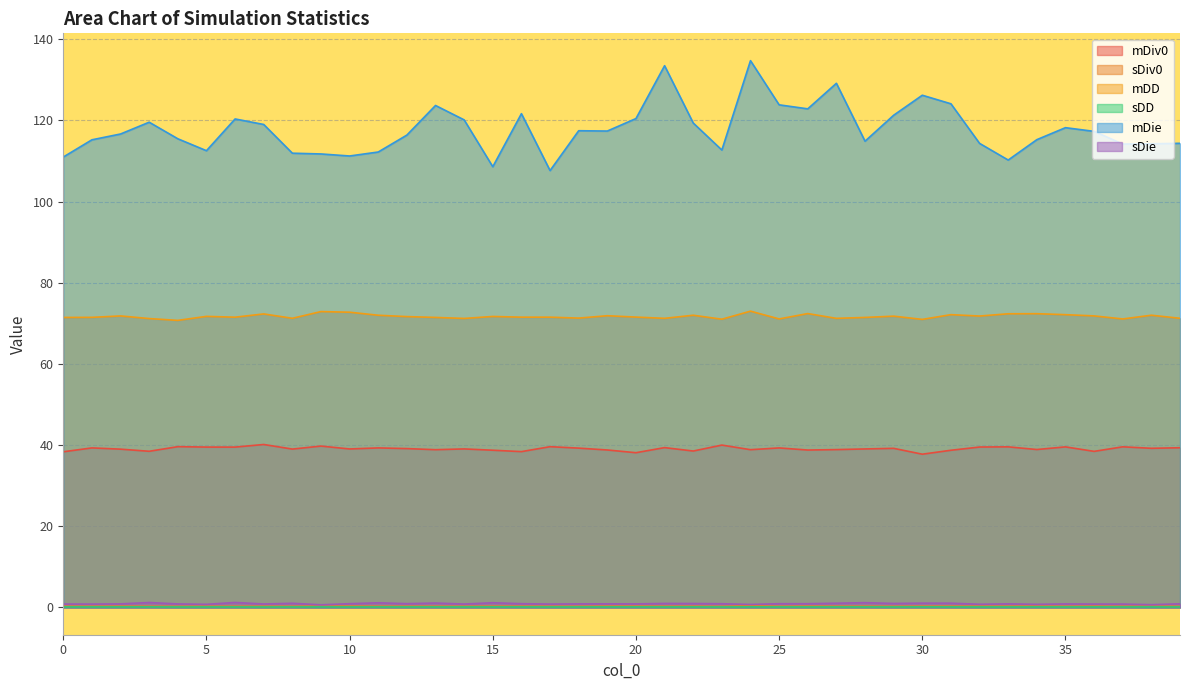

Which series has the widest spread of values?

mDie